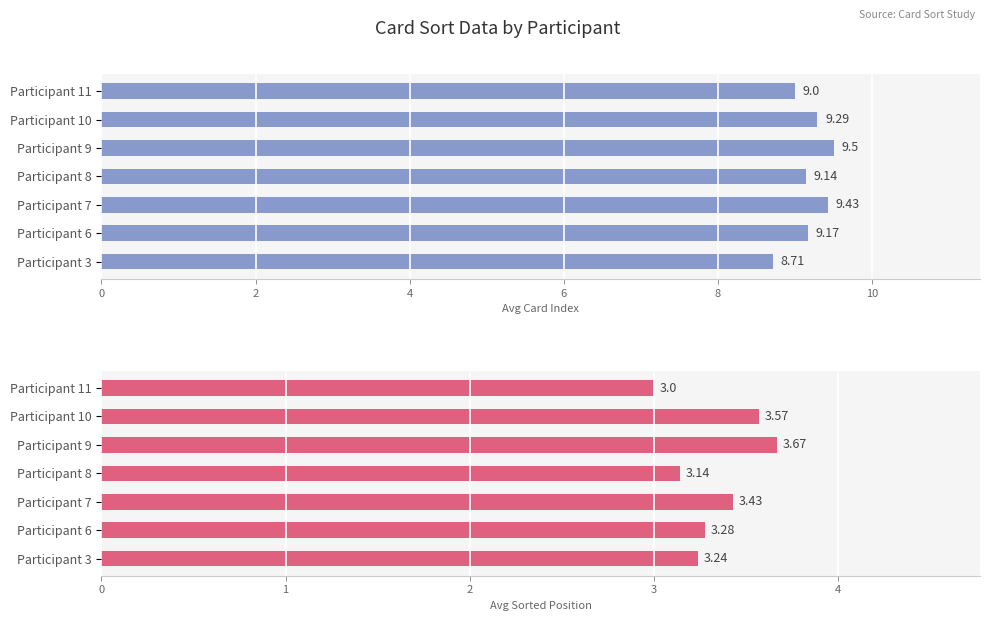

How many data points in avg sorted position are above 3?

6